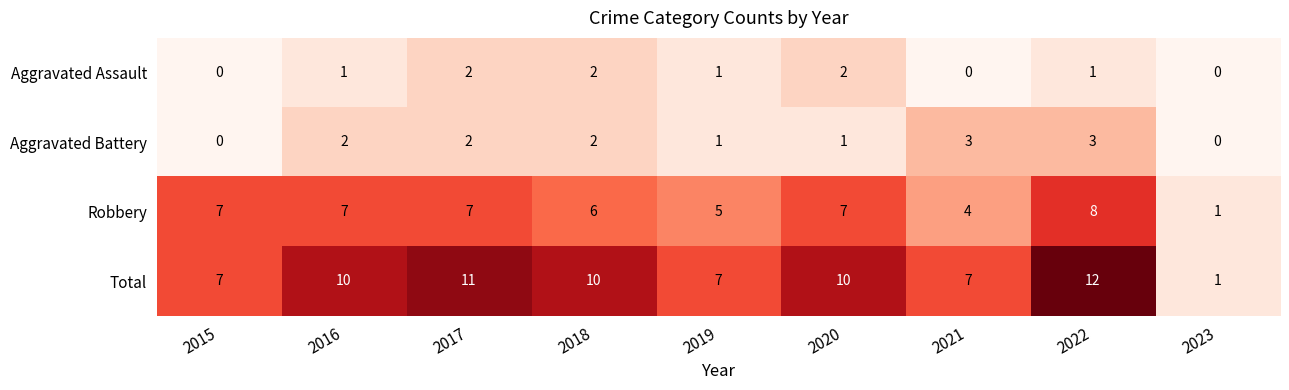

What is the total value across all series at 2023?

2